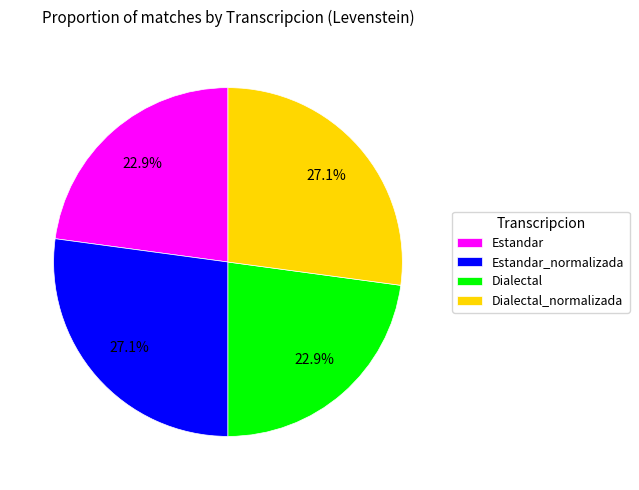

Which has a higher value, Dialectal_normalizada or Estandar?

Dialectal_normalizada